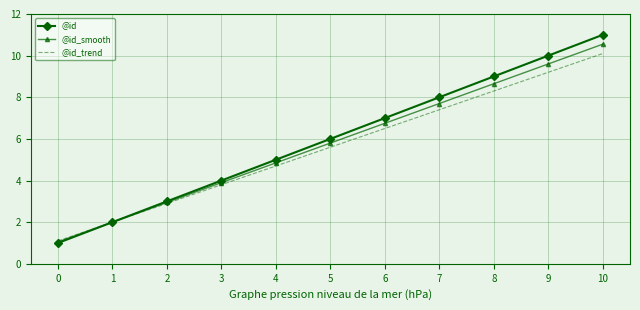

List the series in order of their overall mean, highest first.

@id, @id_smooth, @id_trend